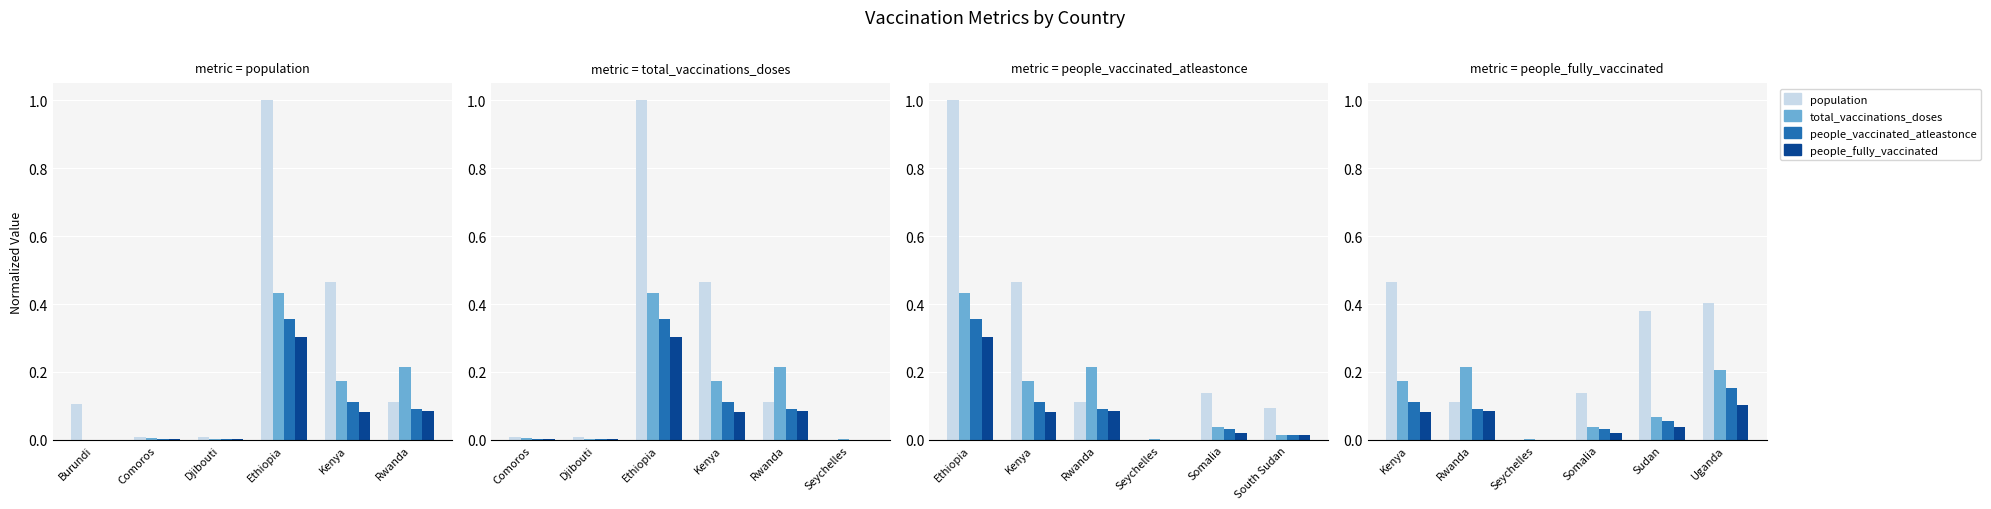

Rank the categories by people_vaccinated_atleastonce value from lowest to highest.

Burundi, Djibouti, Comoros, Rwanda, Kenya, Ethiopia